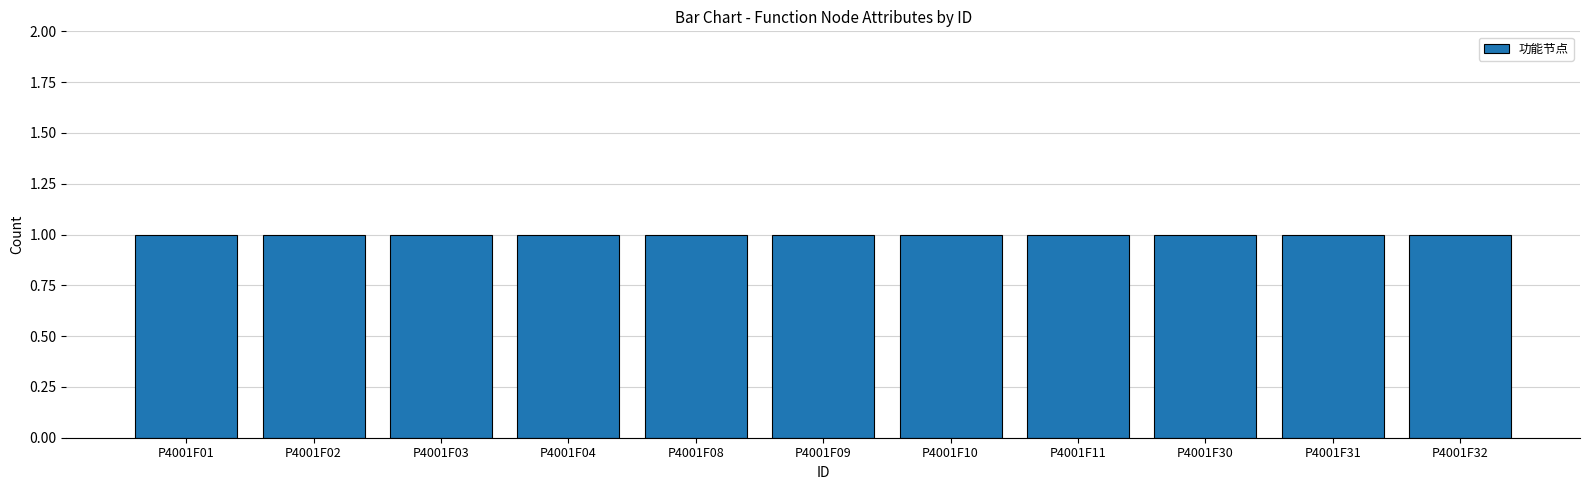

What is the value of the 功能节点 bar at the 8th from the left?

1